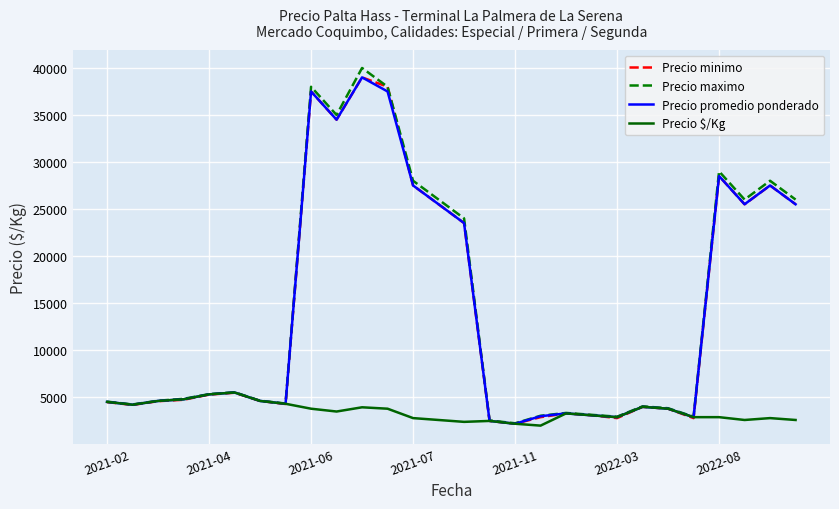

Which series has the largest range (max minus min)?

Precio maximo